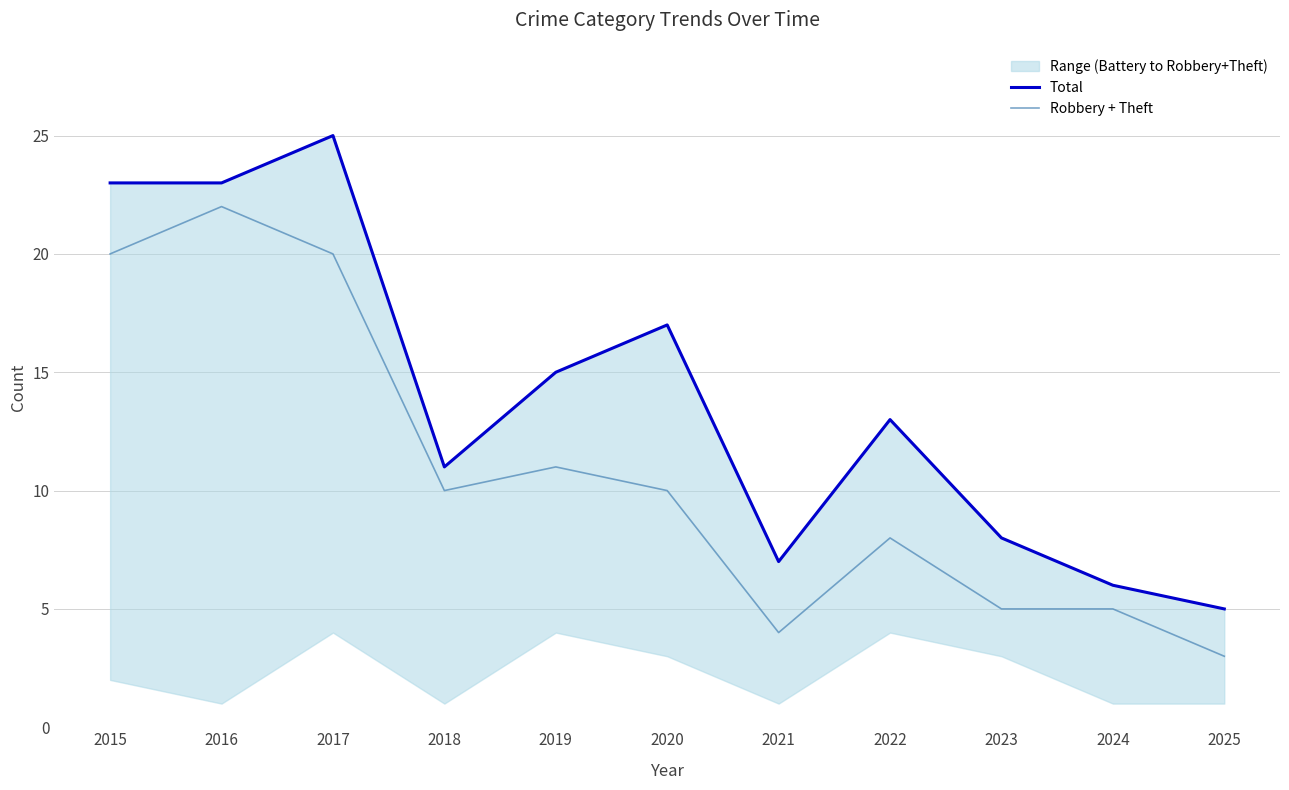

Rank the series by their maximum value, from lowest to highest.

Robbery + Theft, Total